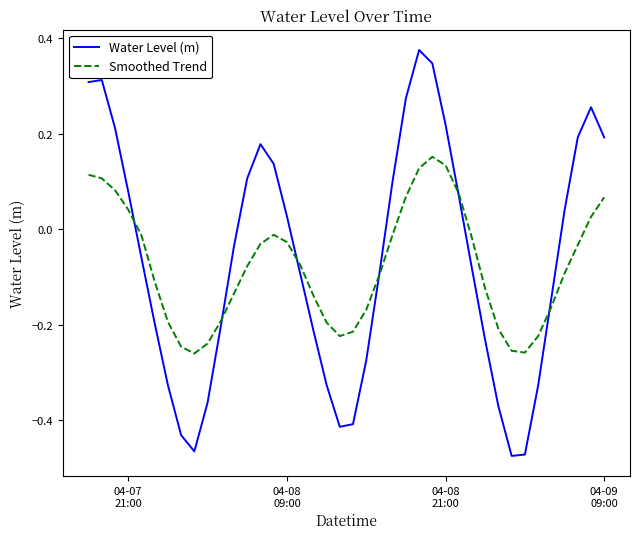

Rank the series by their maximum value, from lowest to highest.

Smoothed Trend, Water Level (m)